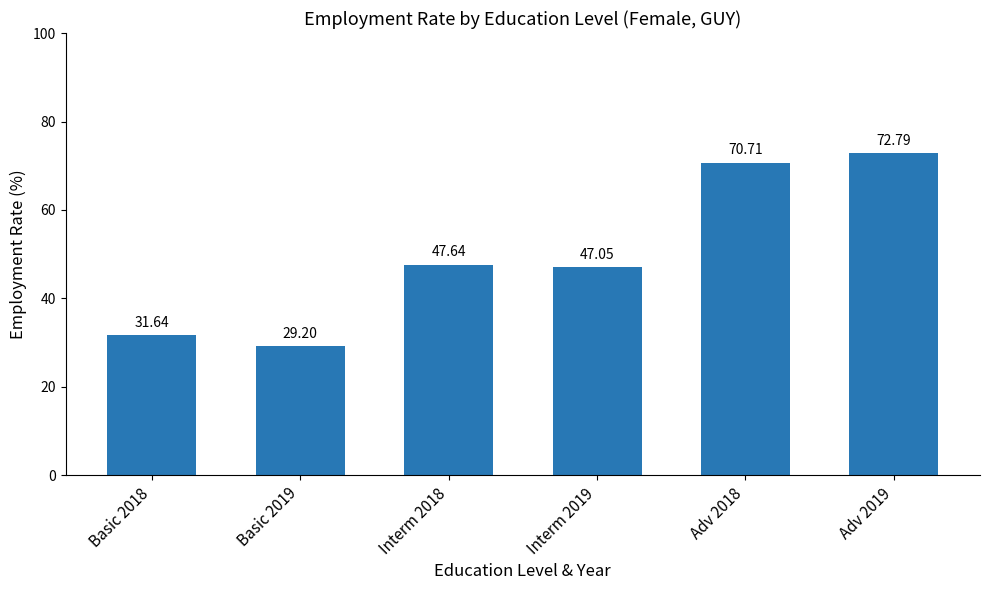

What is the value of the 1st bar from the left?

31.6